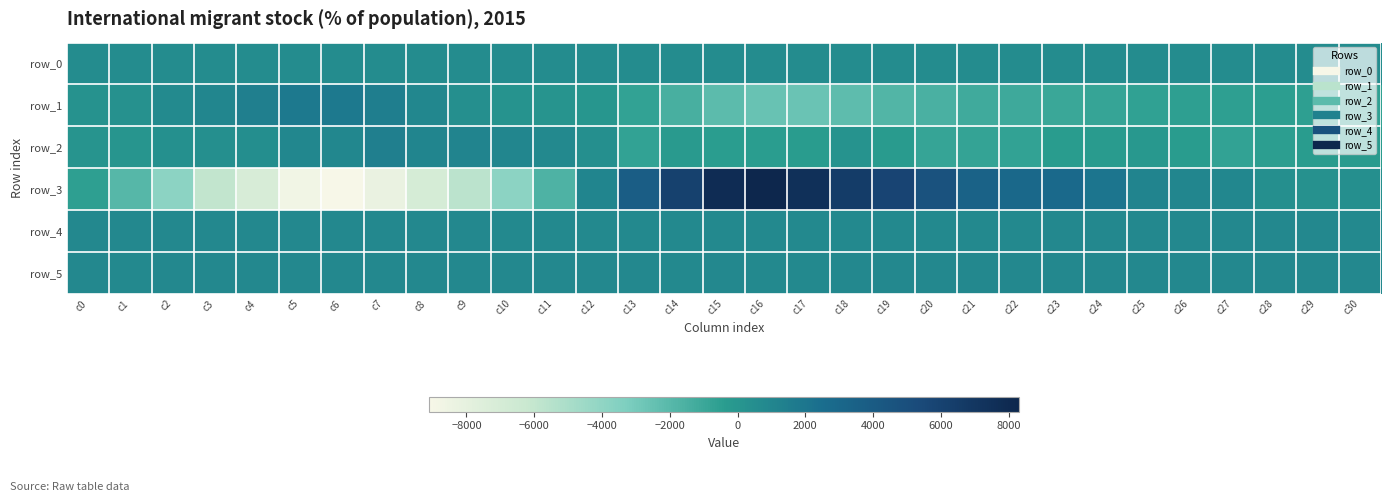

True or false: row_2 has a value of -737.0 at c22.

True